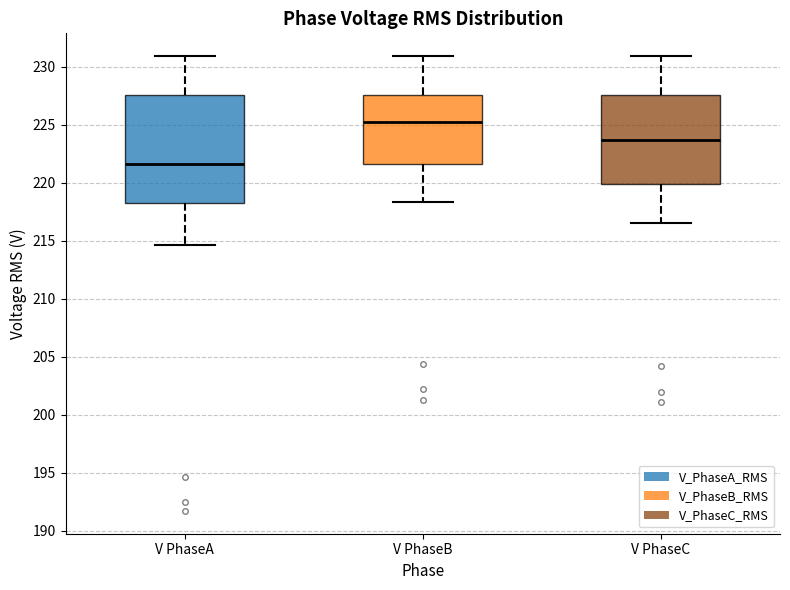

Where is the upper edge of the box for V PhaseB on the y-axis? The values are not printed on the chart, so give them approximately, as read against the axis.

227.5